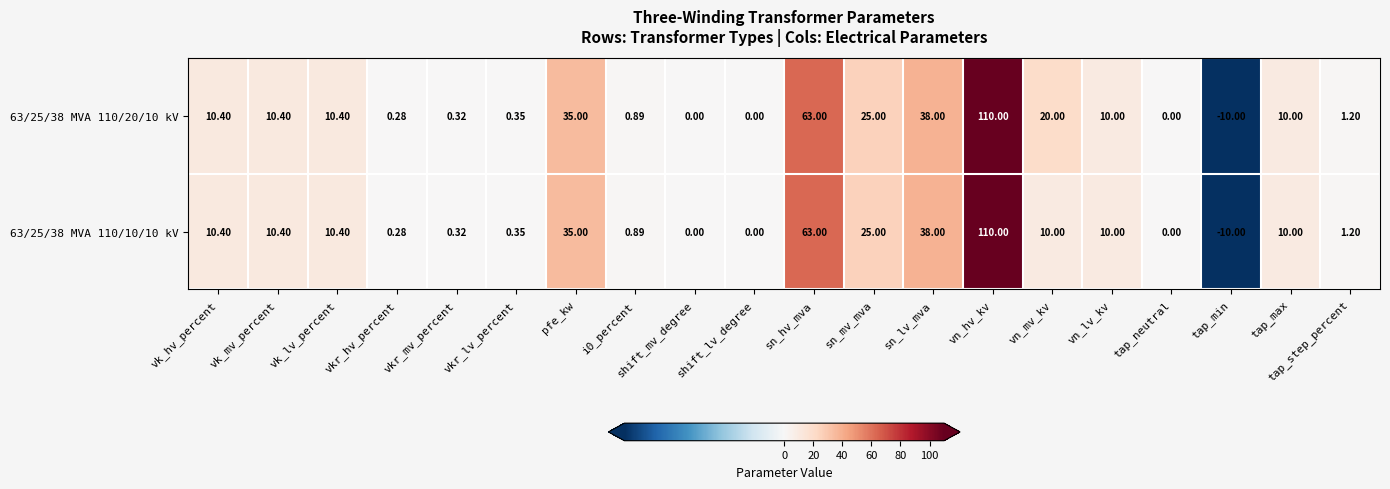

Where is 63/25/38 MVA 110/10/10 kV nearest to the value 50?

sn_lv_mva